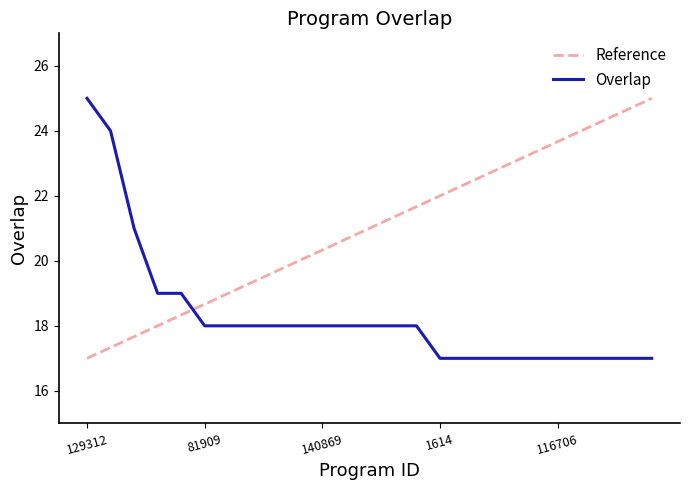

What is the smallest value displayed?

17